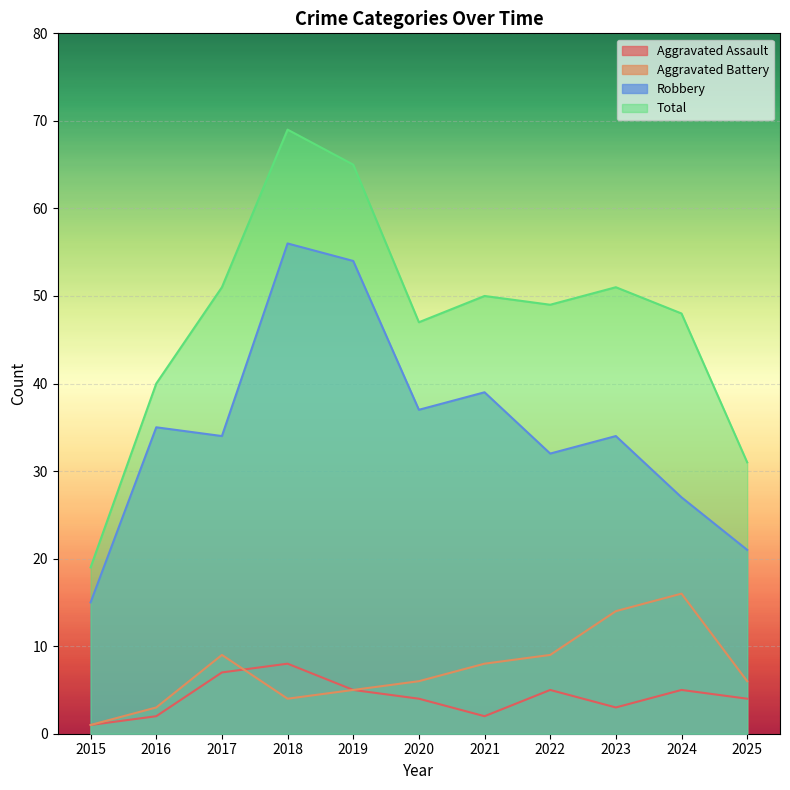

Which series has the widest spread of values?

Total